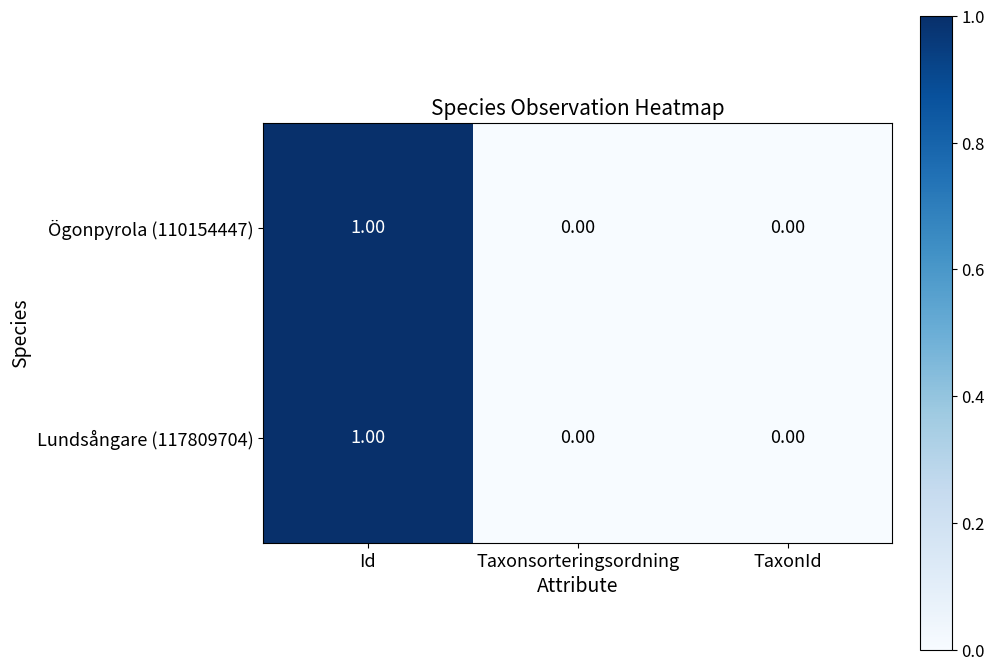

Which label corresponds to the largest value in the chart?

Id